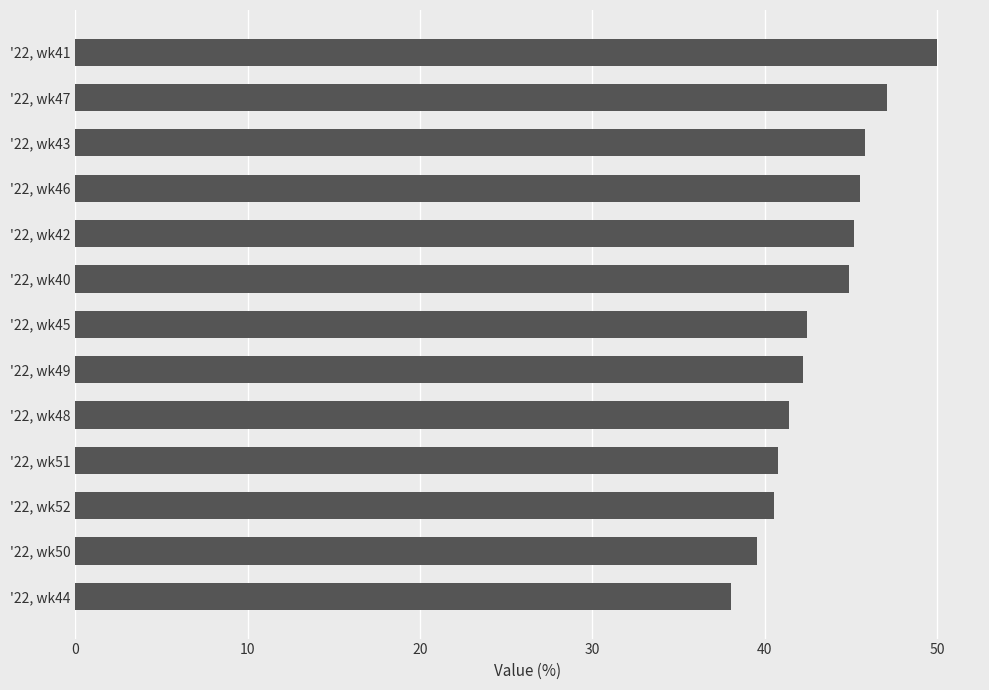

What is the average value?

43.4